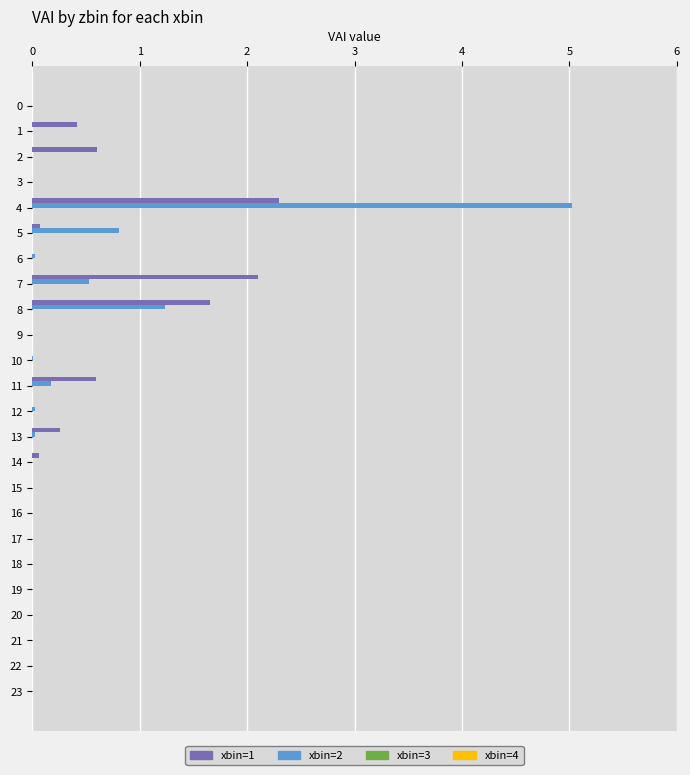

At which category is the sum across all series the highest?

4